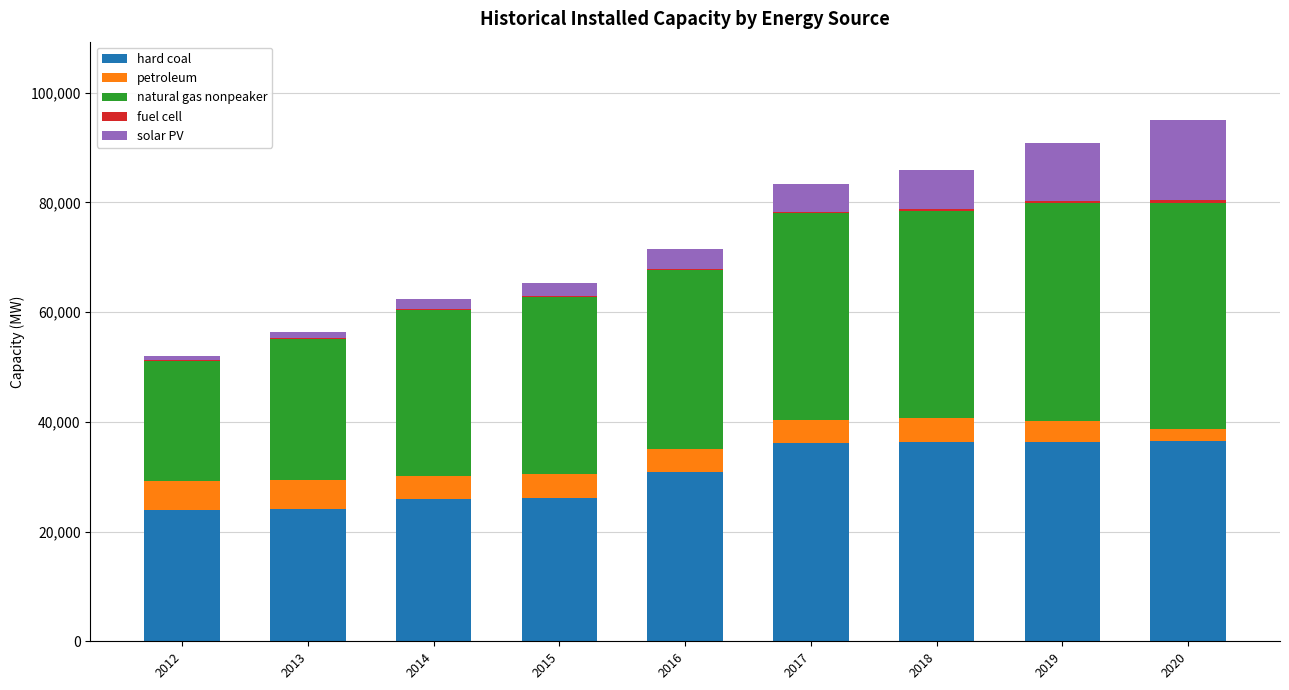

The value of hard coal at 2017 is 58513.6. True or false?

False